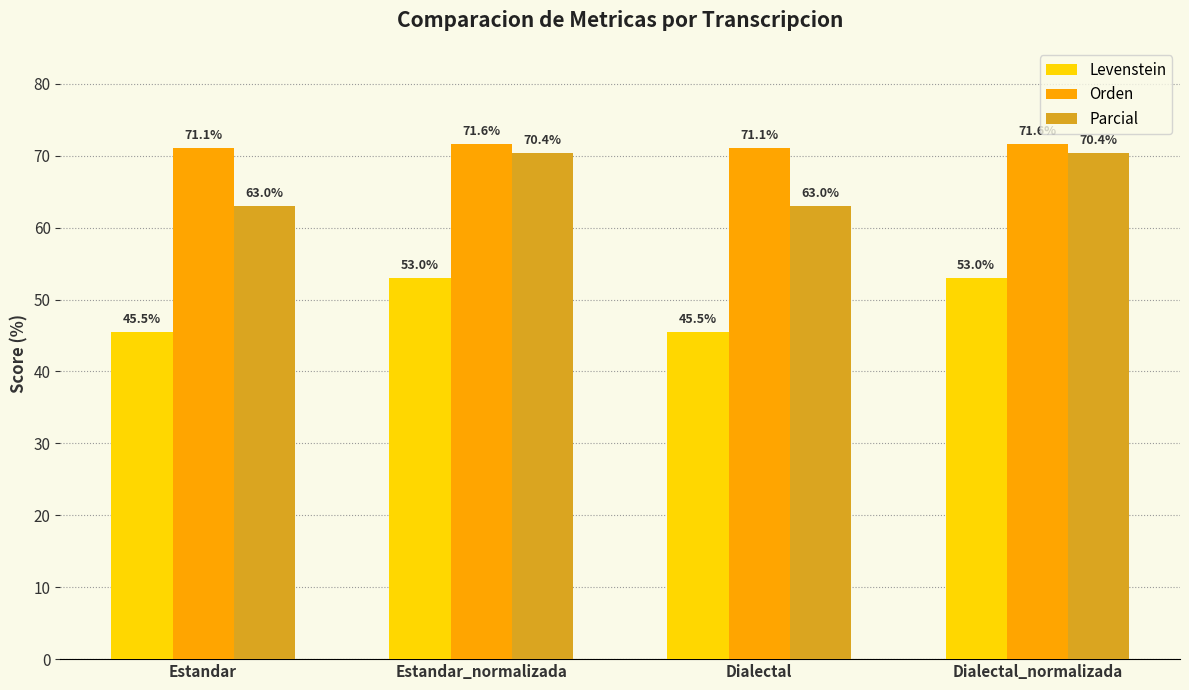

What is the maximum value shown in the chart?

71.6